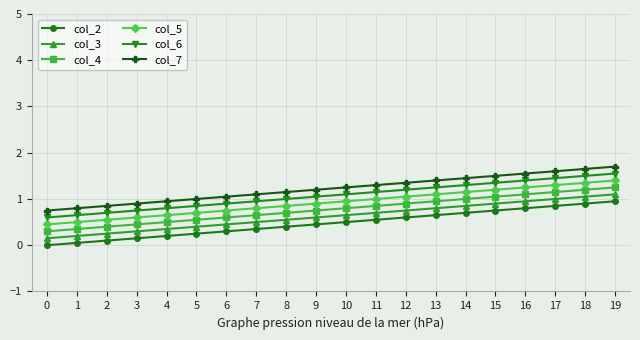

True or false: col_6 and col_3 cross at least once.

False